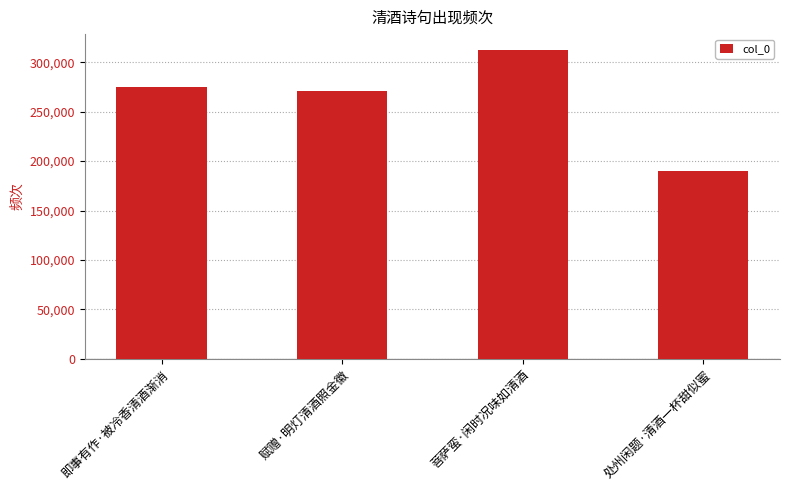

What is the difference between the maximum and second lowest values?

41696